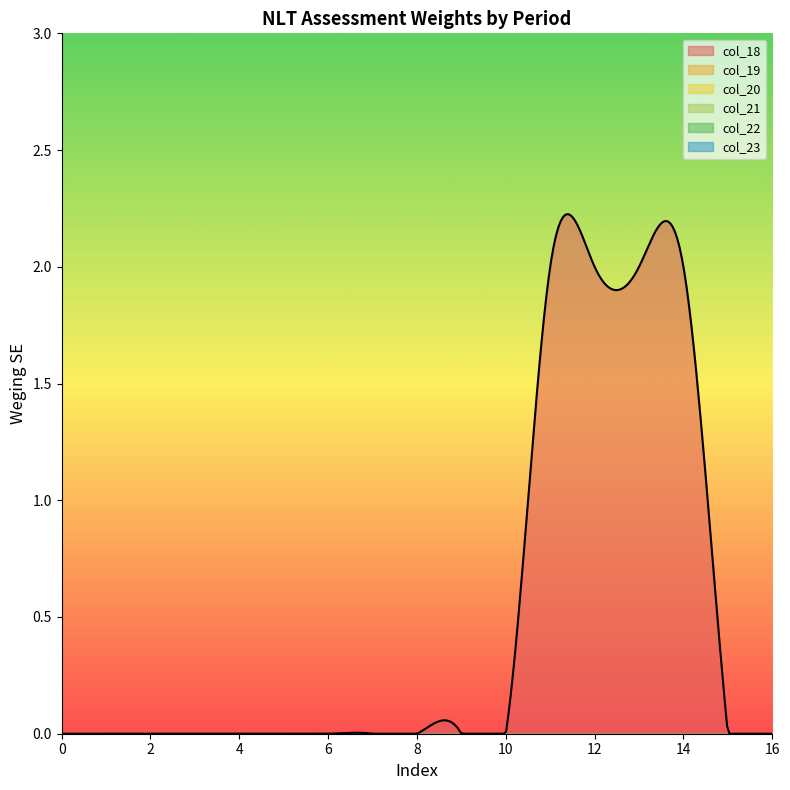

Between 5 and 2, which is larger?

5